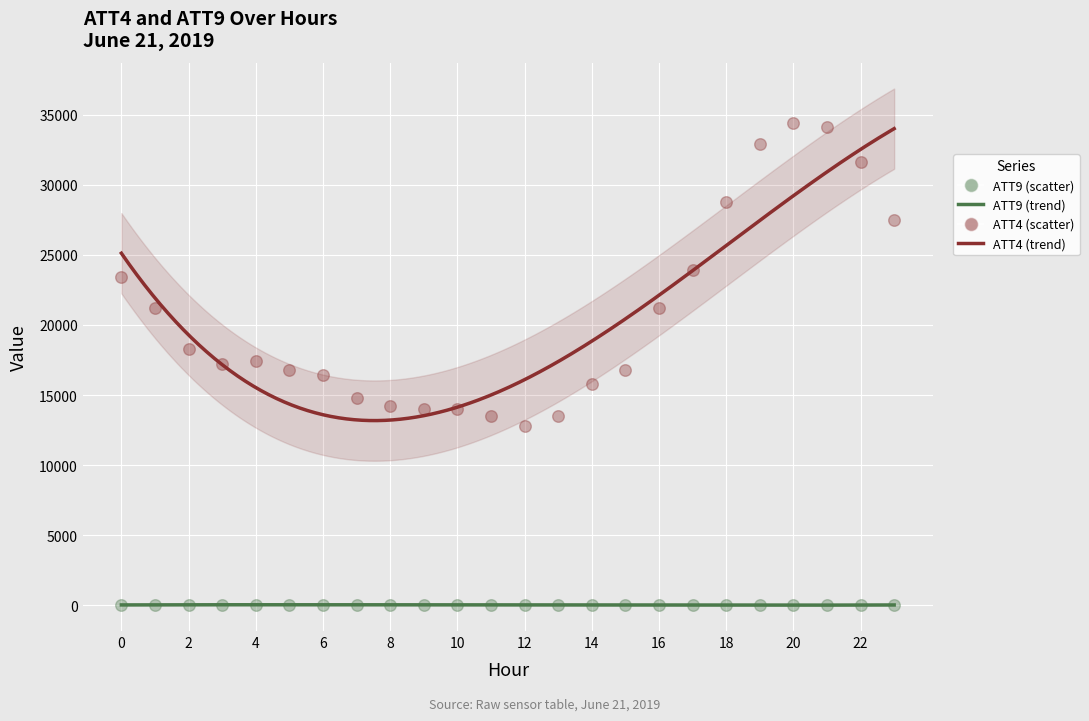

Across all data points, what is the range of Y values (max minus min)?

34386.2